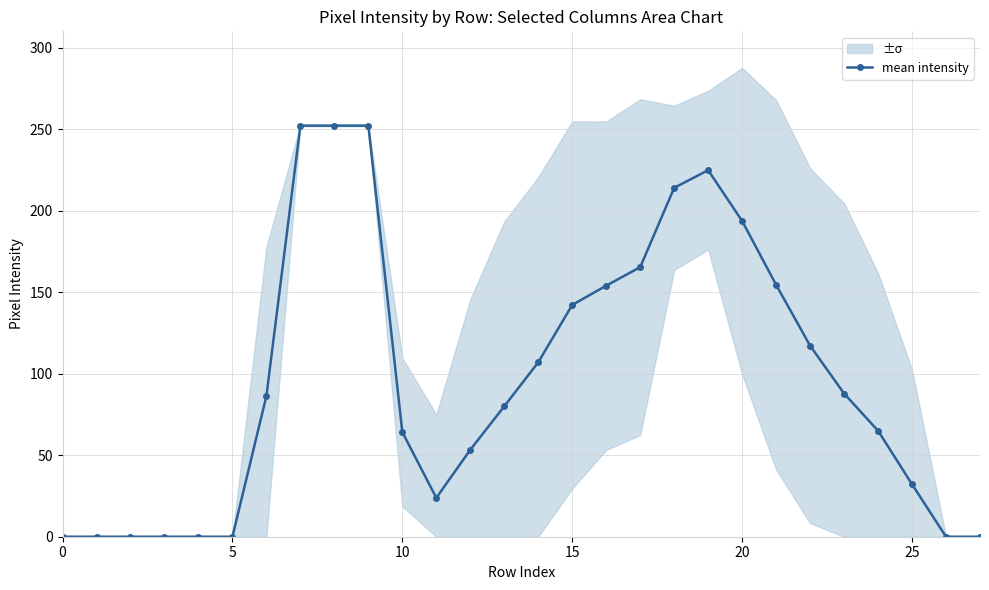

The value of mean intensity at 15 is 142.2. True or false?

True